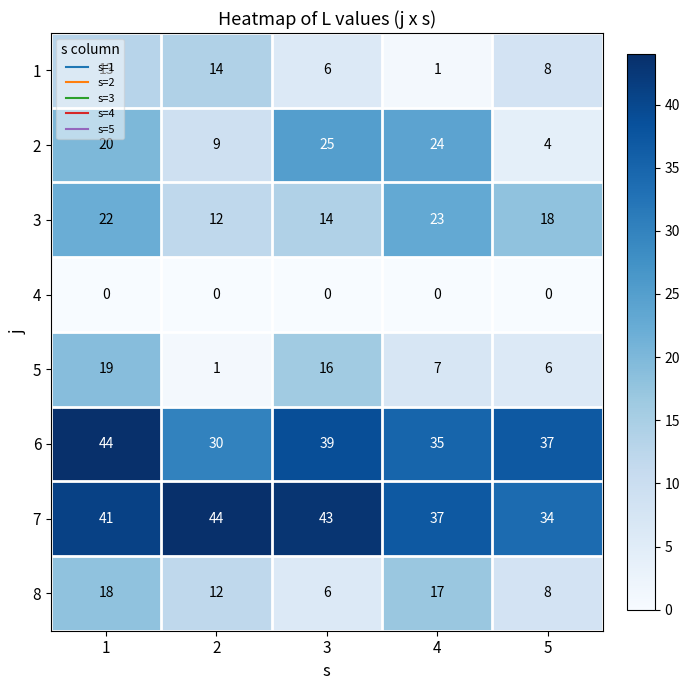

What is the total value across all series at 4?

144